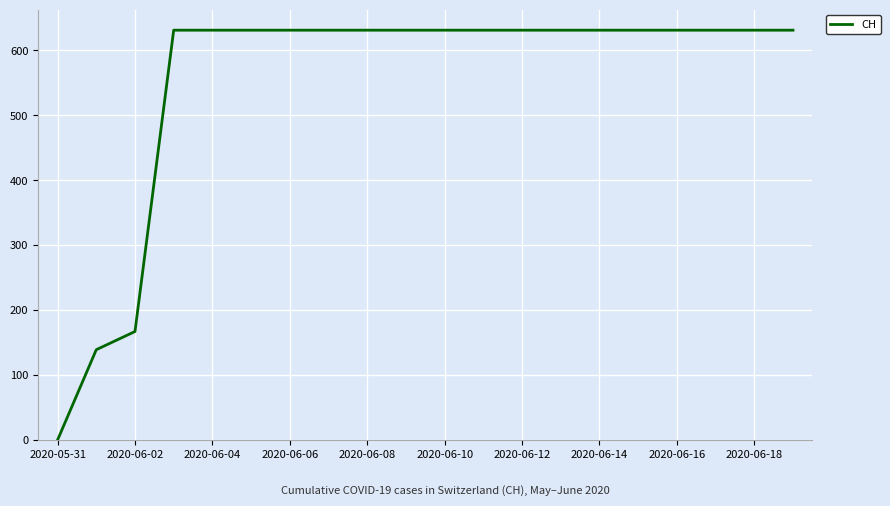

What is the difference between the second highest and minimum values?

631